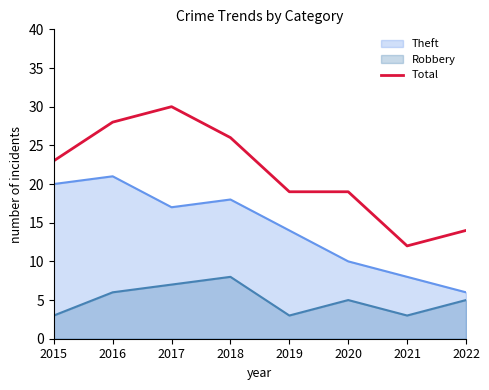

List the labels in order of value, largest first.

2017, 2016, 2018, 2015, 2019, 2020, 2022, 2021